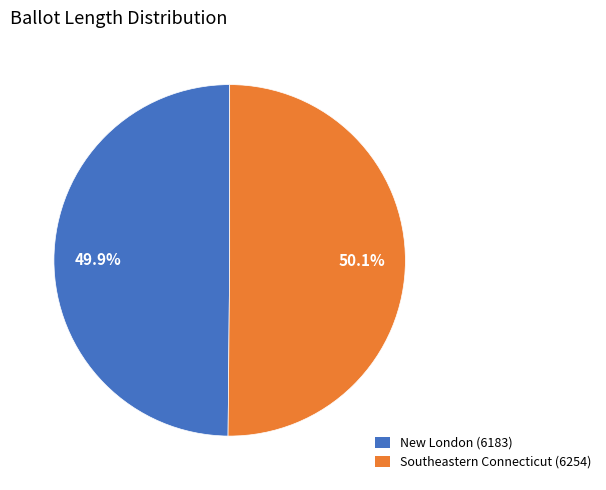

Is it true that Southeastern Connecticut (6254) is 50% of the pie?

True